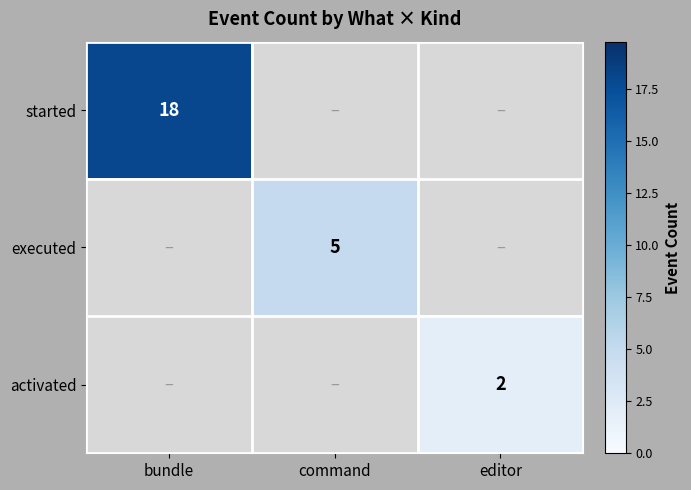

True or false: activated has a value of 2 at editor.

True